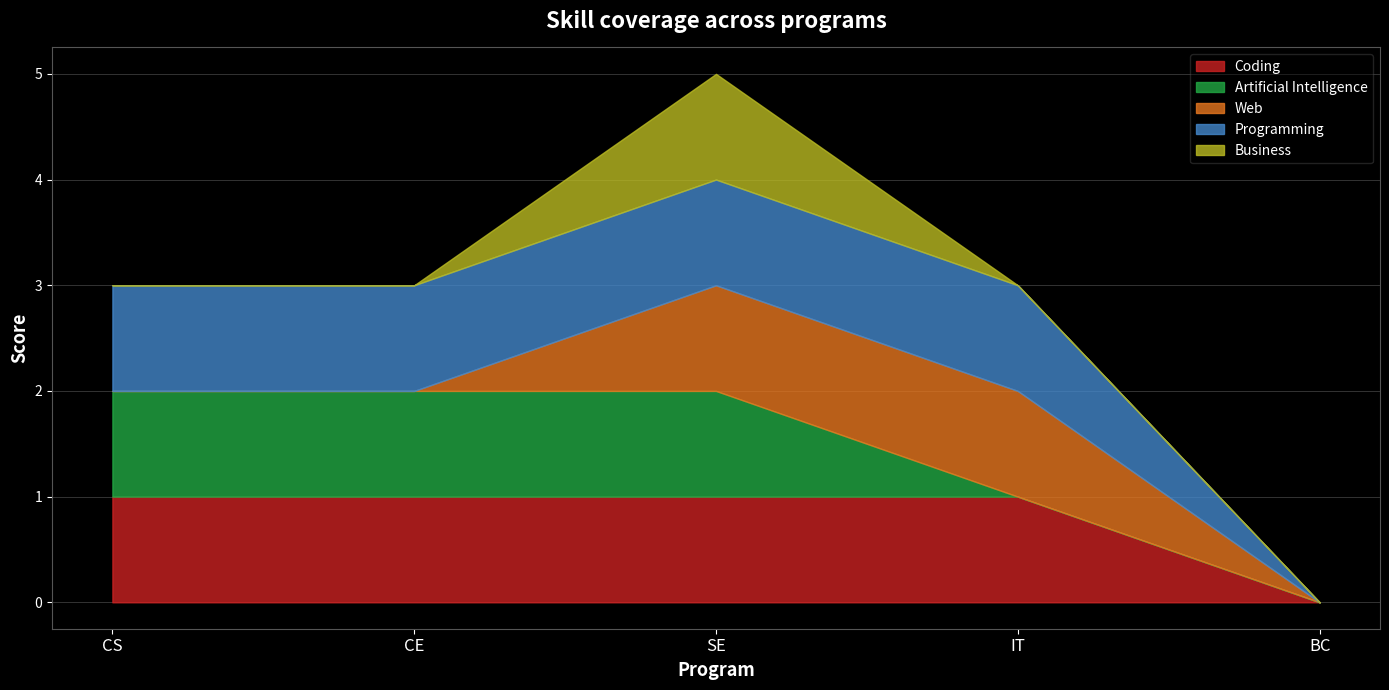

True or false: Programming and Business cross at least once.

False